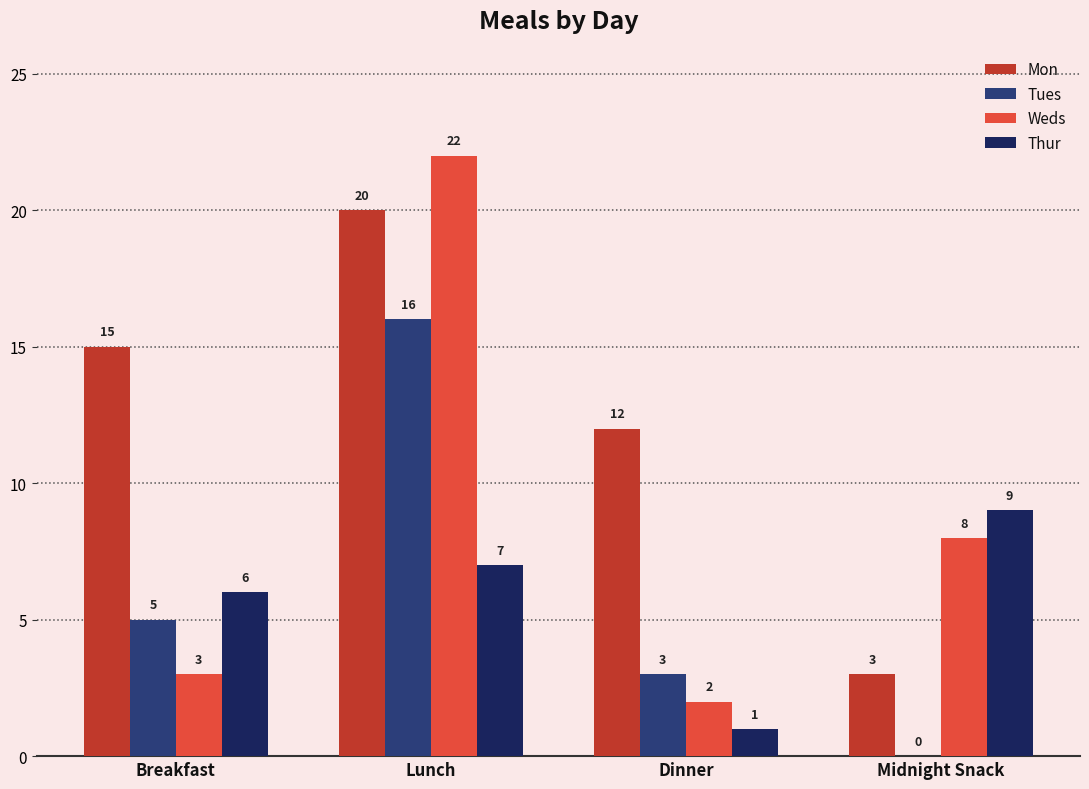

Between Dinner and Midnight Snack, which series saw the biggest shift?

Mon